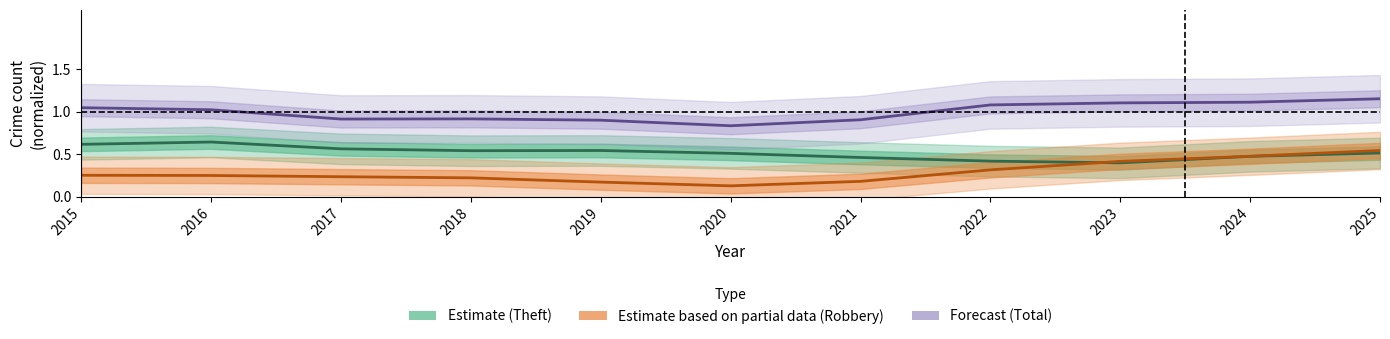

What is the value of the Forecast (Total) point at the 1st from the left?

1.0